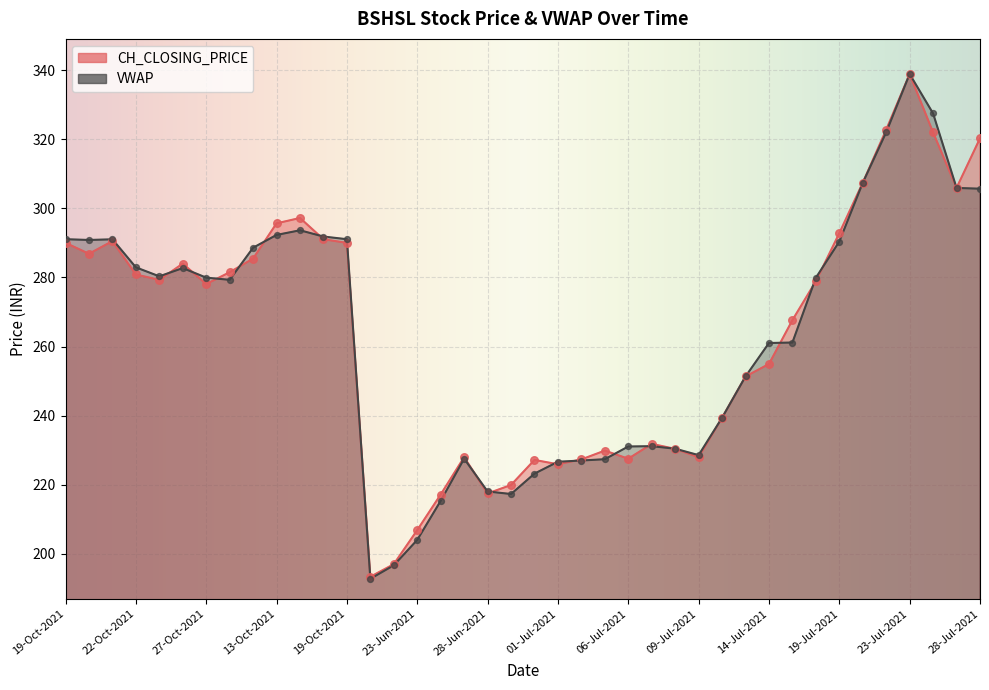

What is the total value across all series at 24-Jun-2021?

432.6